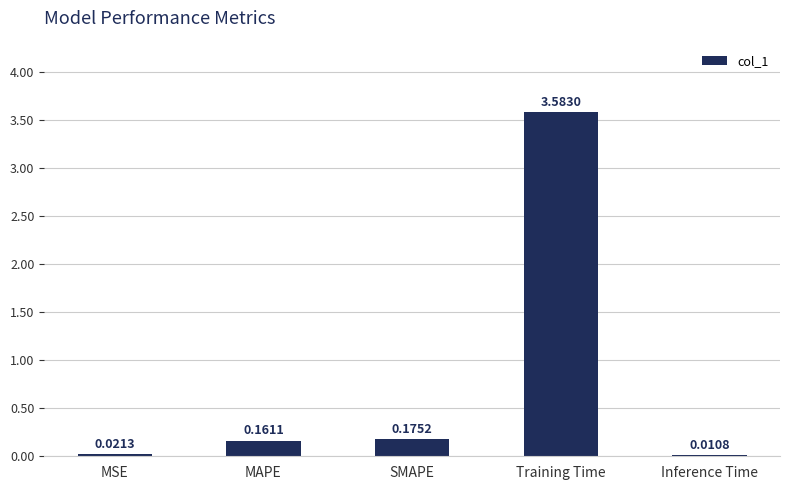

Where is the data nearest to the value 1?

SMAPE